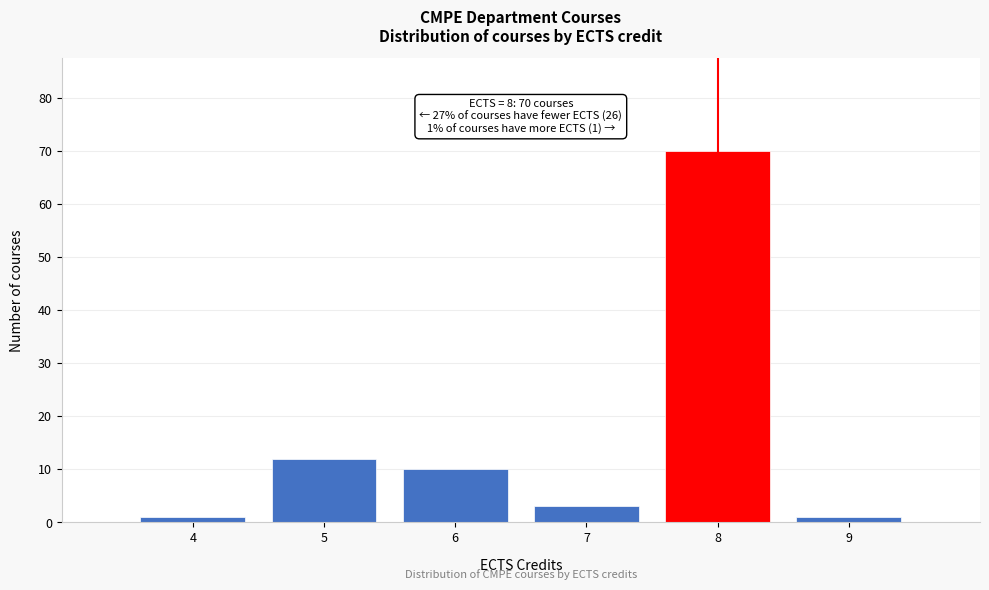

Over which range of the x-axis is the bar tallest?

7.5 to 8.5